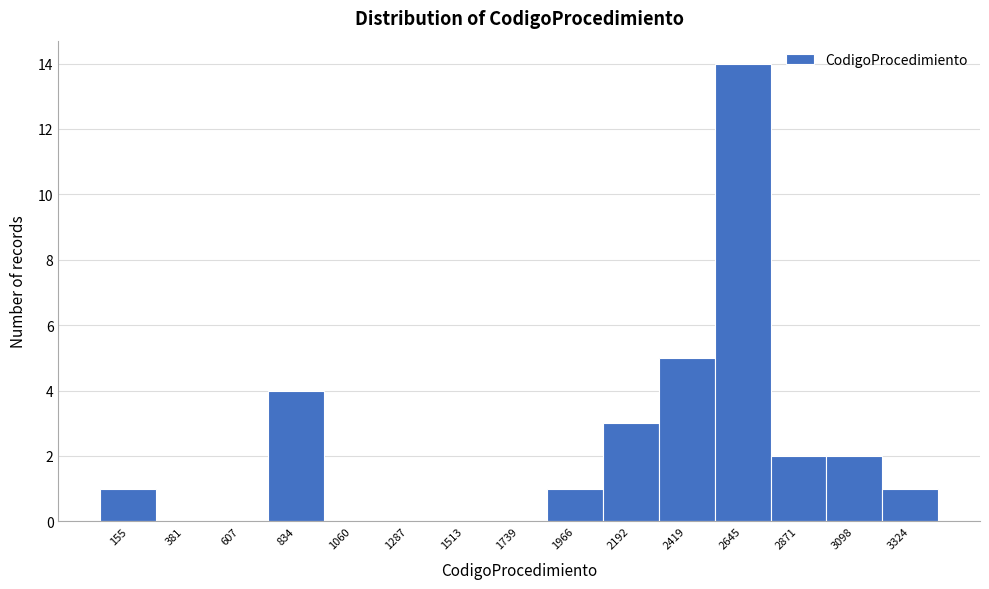

Reading left to right, transcribe all the data shown in this chart.

155=1	381=0	607=0	834=4	1060=0	1287=0	1513=0	1739=0	1966=1	2192=3	2419=5	2645=14	2871=2	3098=2	3324=1